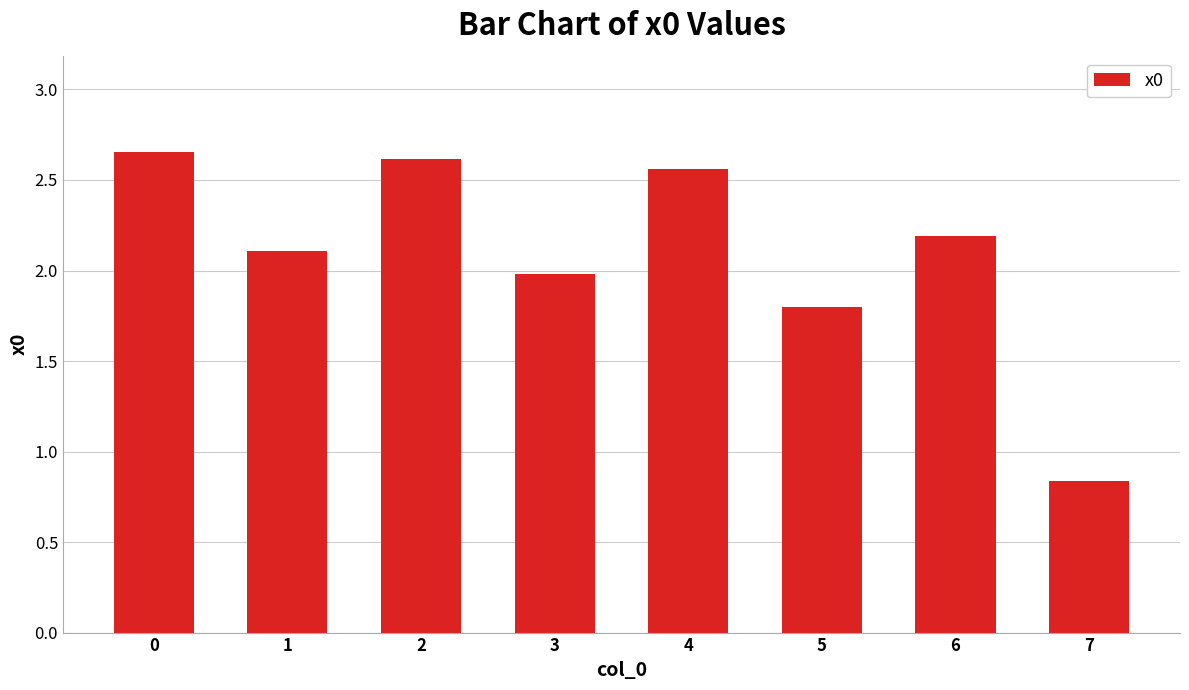

Count the number of data series in this chart.

1